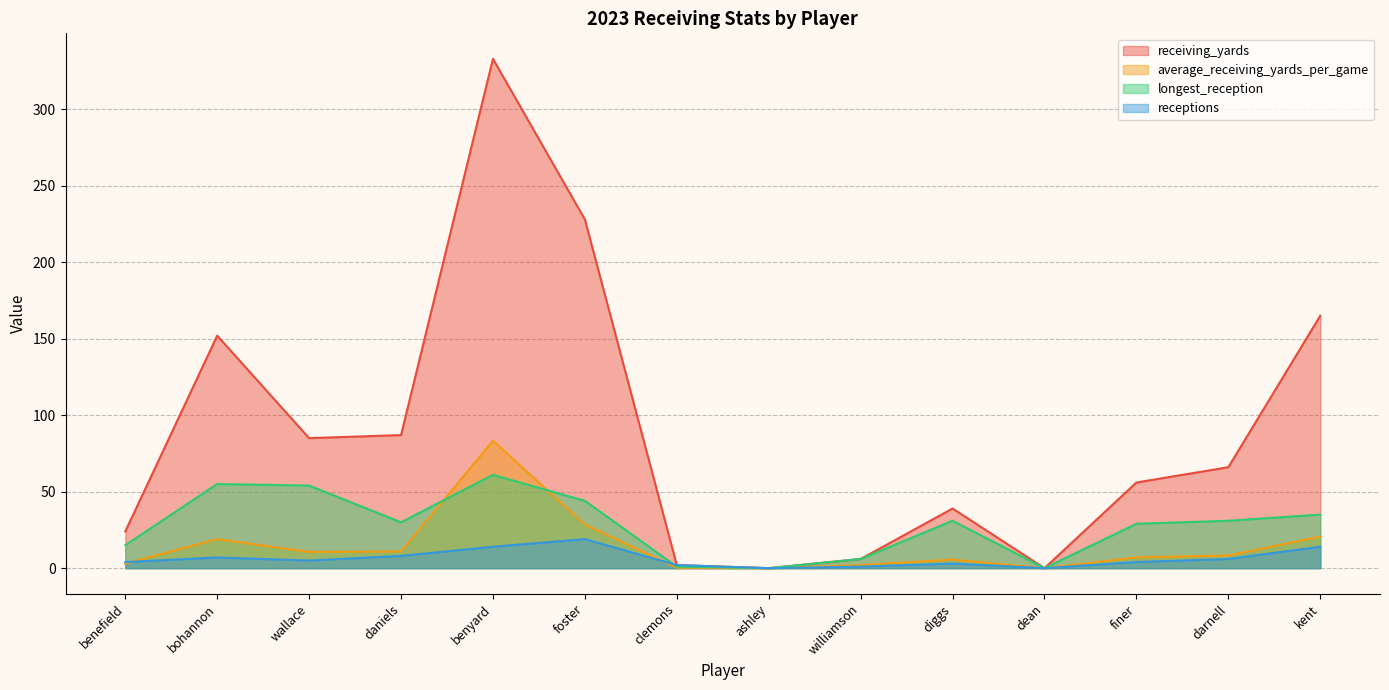

Reading right to left, list all the values displayed in this chart.

receiving_yards: 165.0	66.0	56.0	0.0	39.0	6.0	0.0	2.0	228.0	333.0	87.0	85.0	152.0	24.0
average_receiving_yards_per_game: 20.6	8.3	7.0	0.0	5.6	2.0	0.0	0.3	28.5	83.3	10.9	10.6	19.0	3.0
longest_reception: 35.0	31.0	29.0	0.0	31.0	6.0	0.0	1.0	44.0	61.0	30.0	54.0	55.0	15.0
receptions: 14.0	6.0	4.0	0.0	3.0	1.0	0.0	2.0	19.0	14.0	8.0	5.0	7.0	4.0